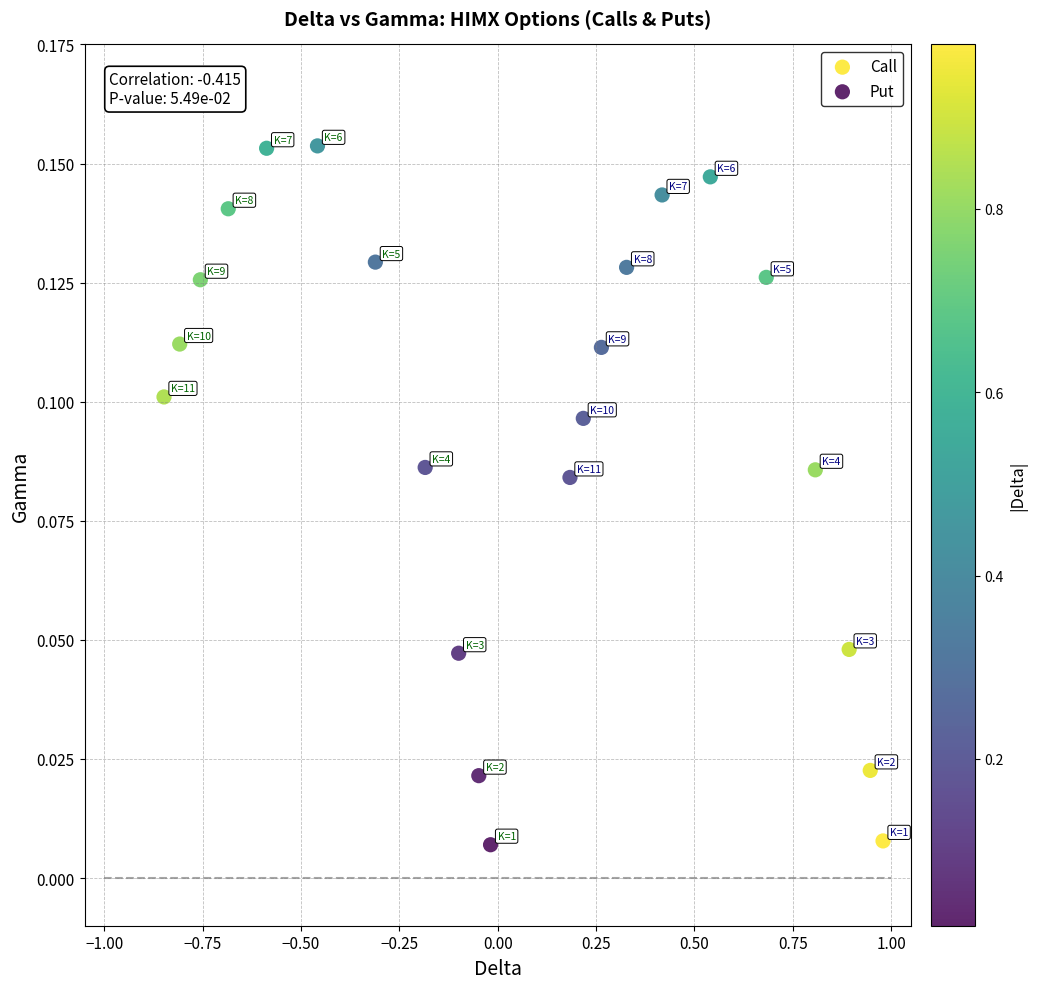

Which series has the widest spread of Y values?

Put